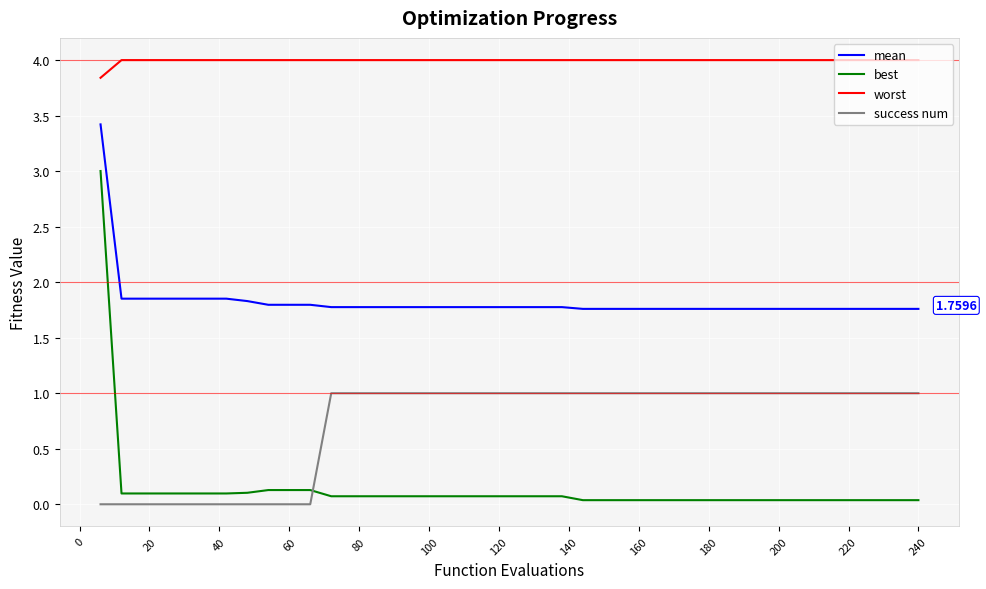

True or false: mean and success num intersect in this chart.

False